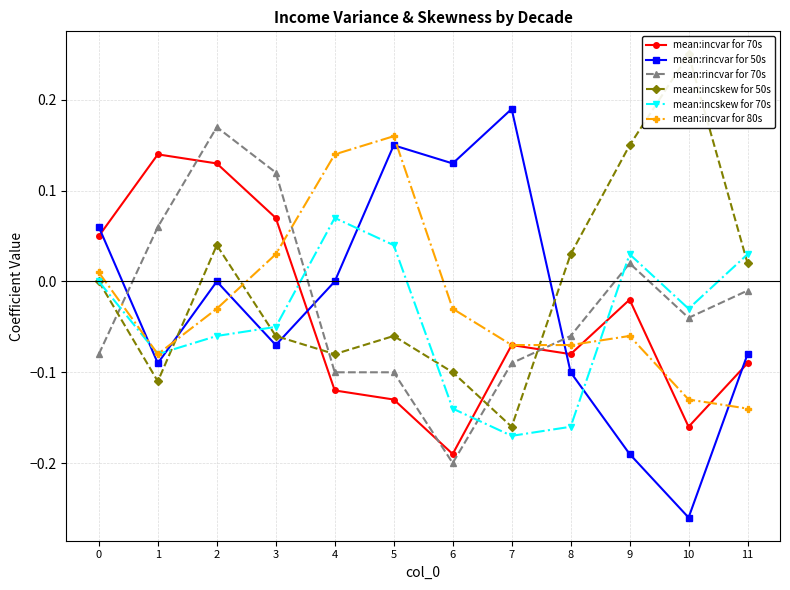

Where is mean:incvar for 70s nearest to the value 0?

9